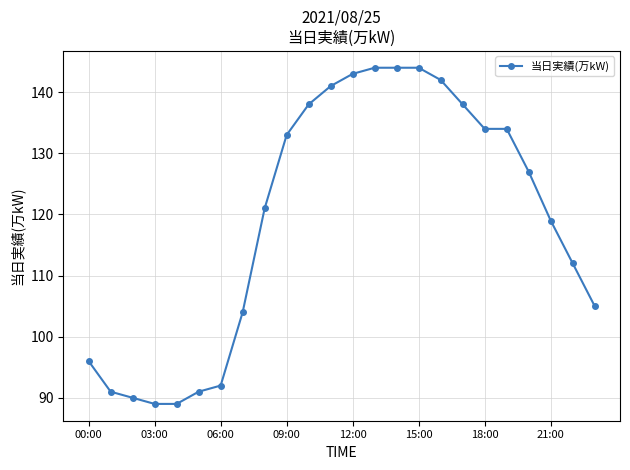

What is the value of the 9th point from the left?

121